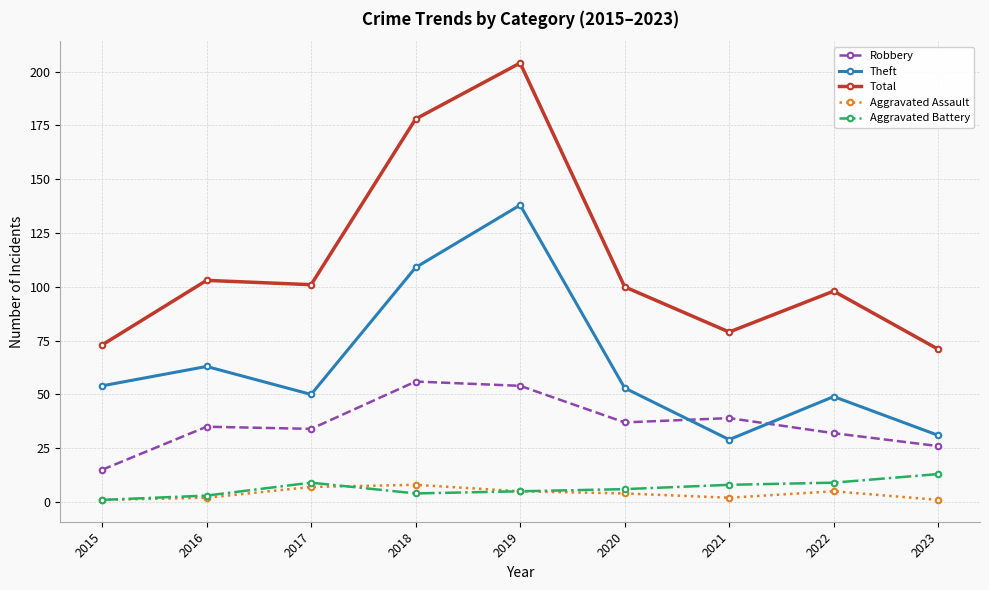

Which series has the largest total across all categories?

Total